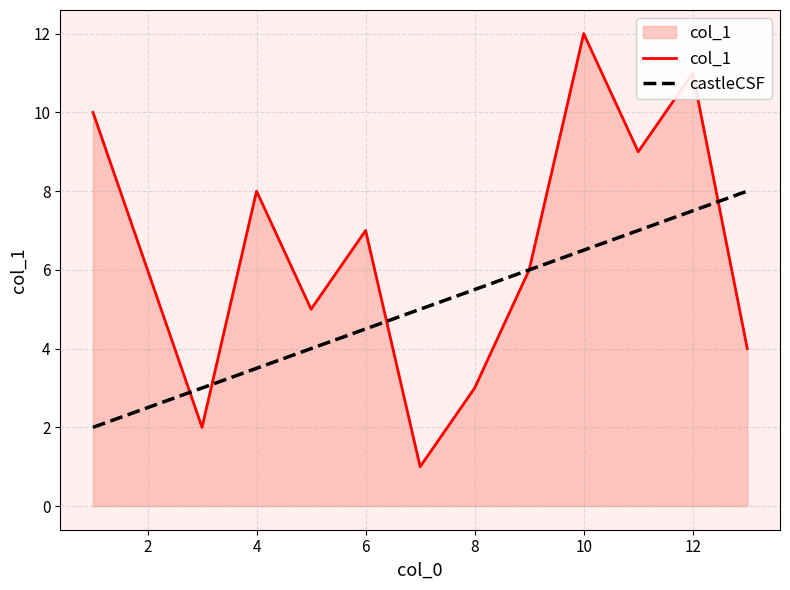

Which series has the largest total across all categories?

col_1